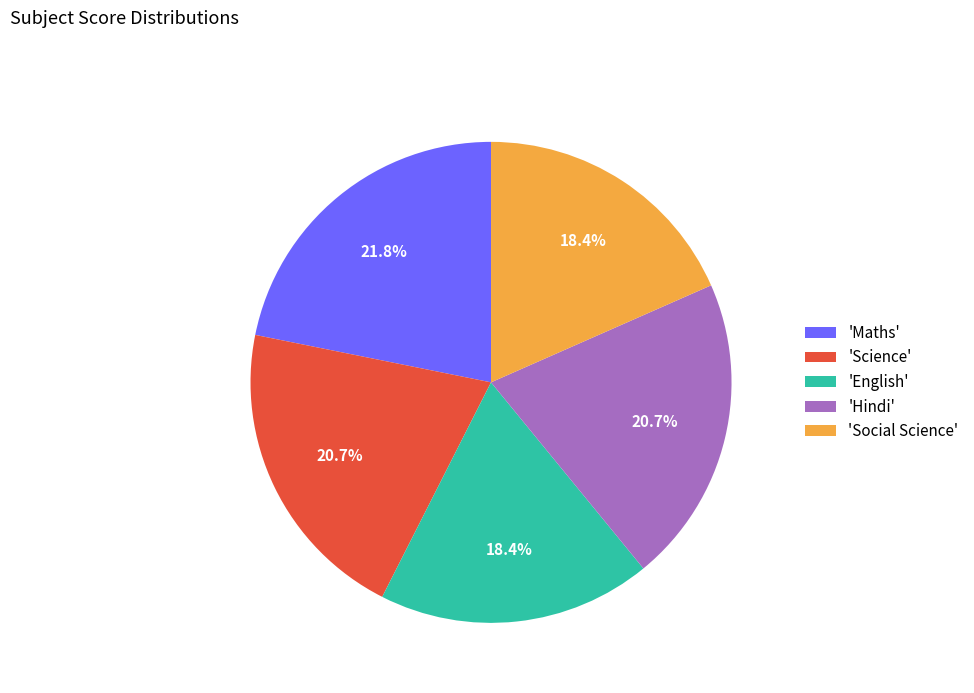

Does 'English' represent more than half of the total?

No